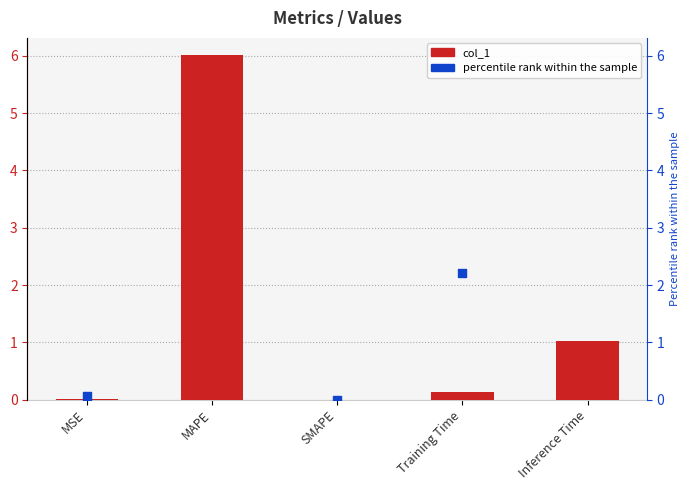

Is the value of col_1 at SMAPE greater than the value of percentile rank within the sample at MAPE?

No